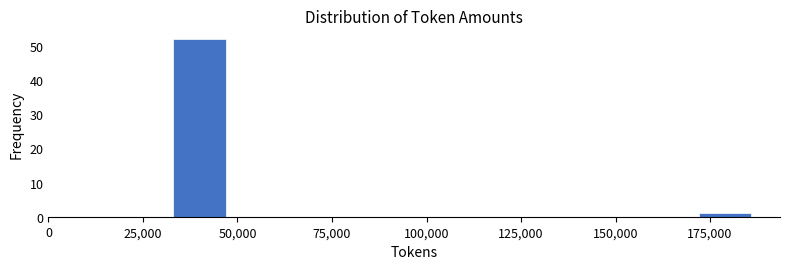

Read against the x-axis, roughly where is the centre of the tallest bar?

40000